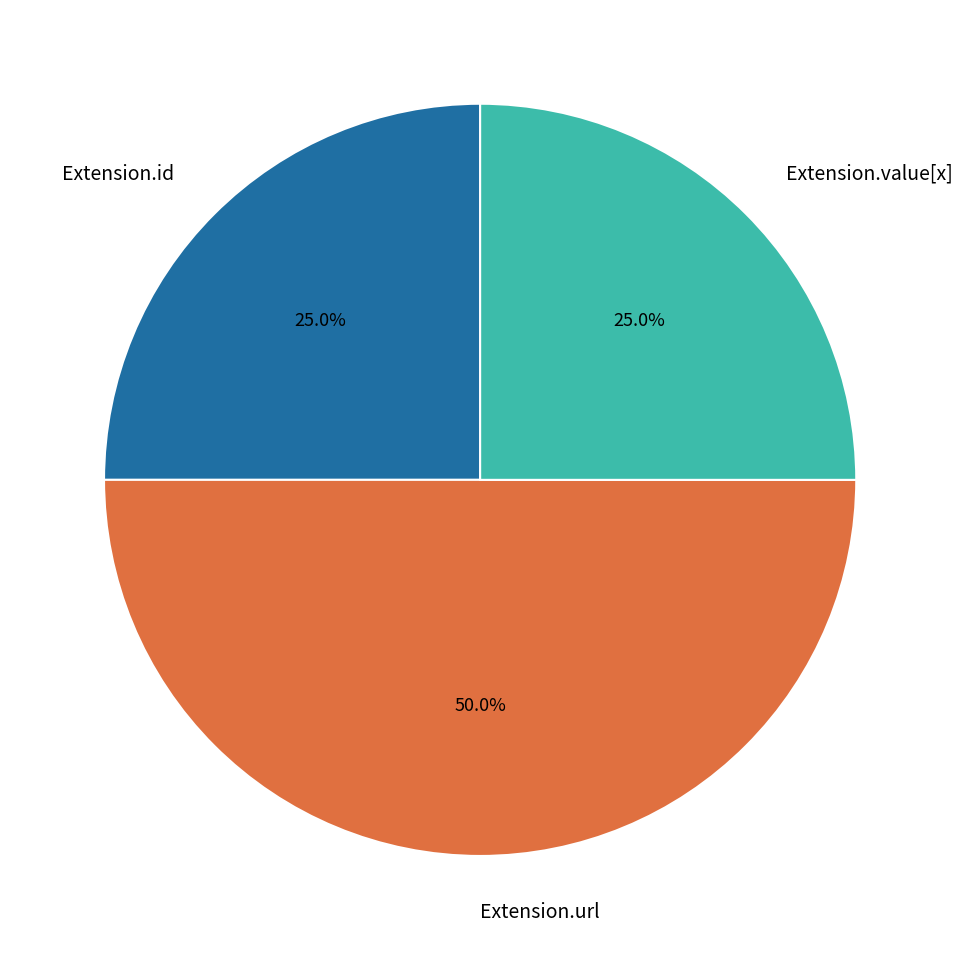

How many slices are in this pie chart?

3